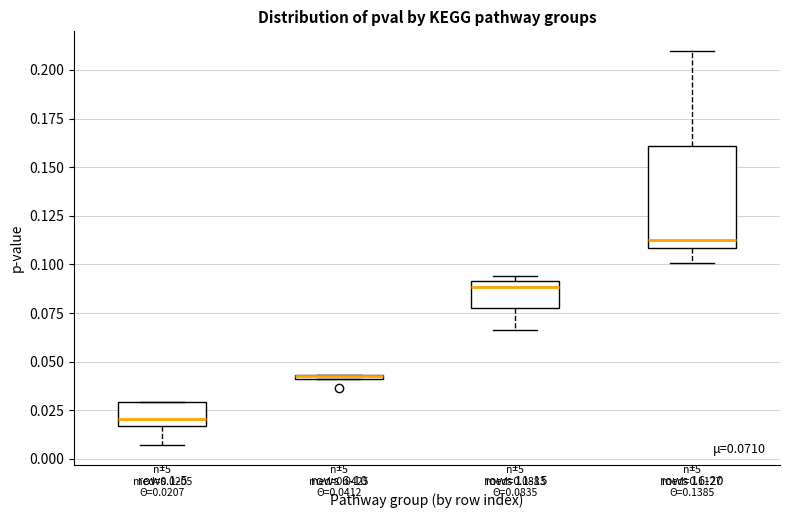

Comparing the boxes themselves (not the whiskers), which one is the tallest?

rows 16-20